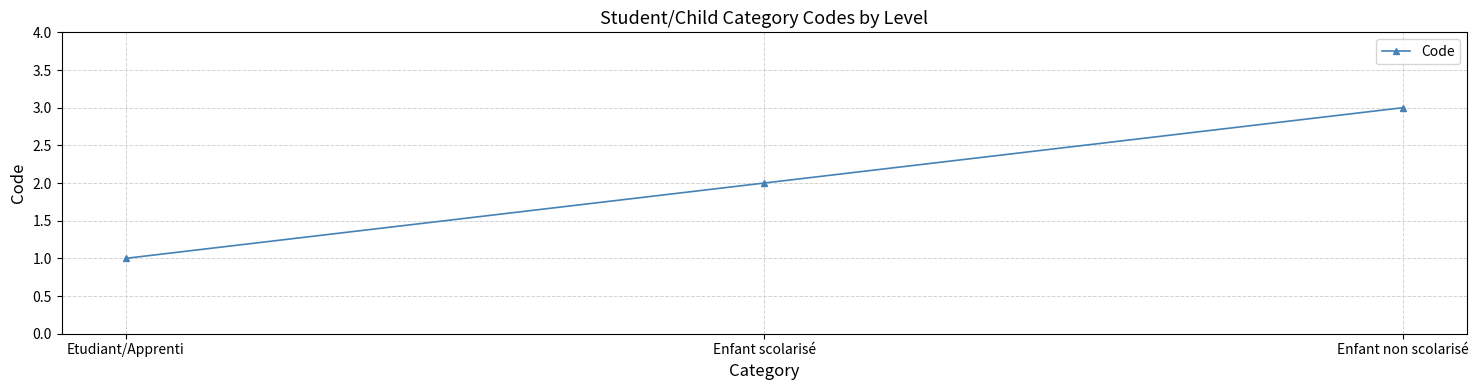

Rank the categories by value from highest to lowest.

Enfant non scolarisé, Enfant scolarisé, Etudiant/Apprenti